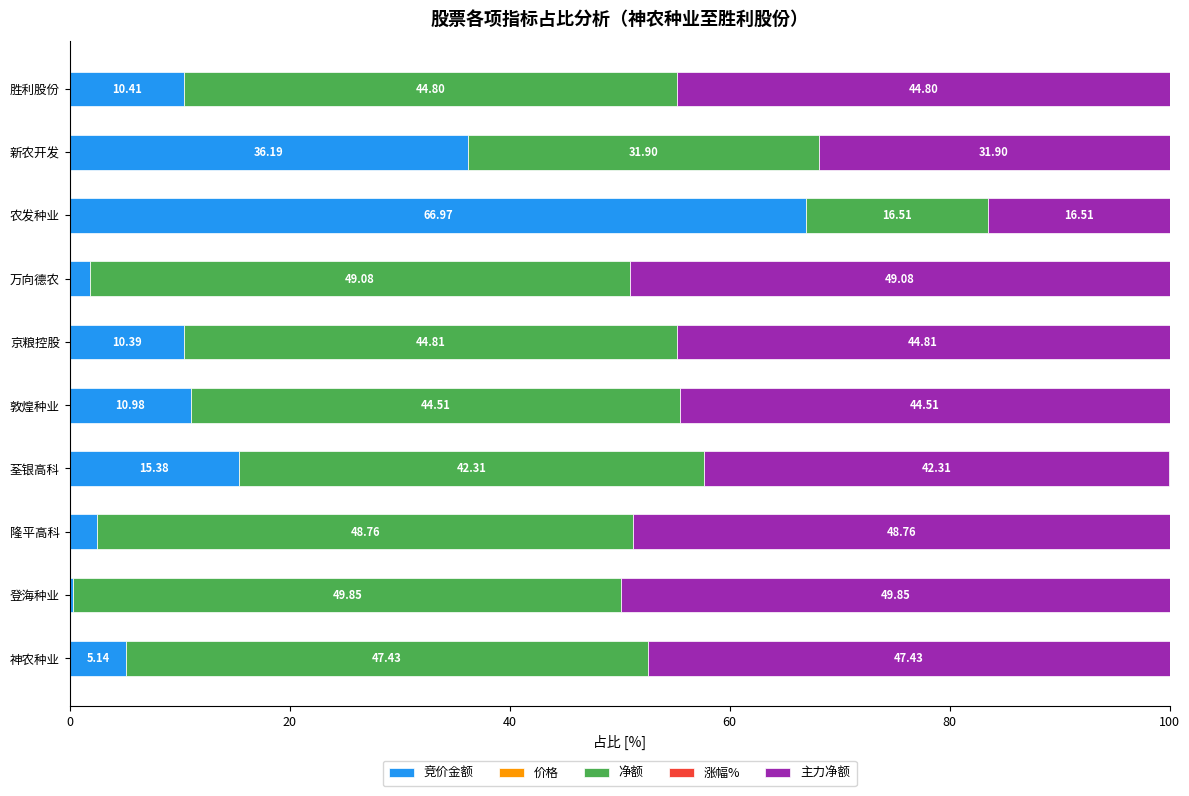

Which category has the highest value in the 竞价金额 series?

农发种业